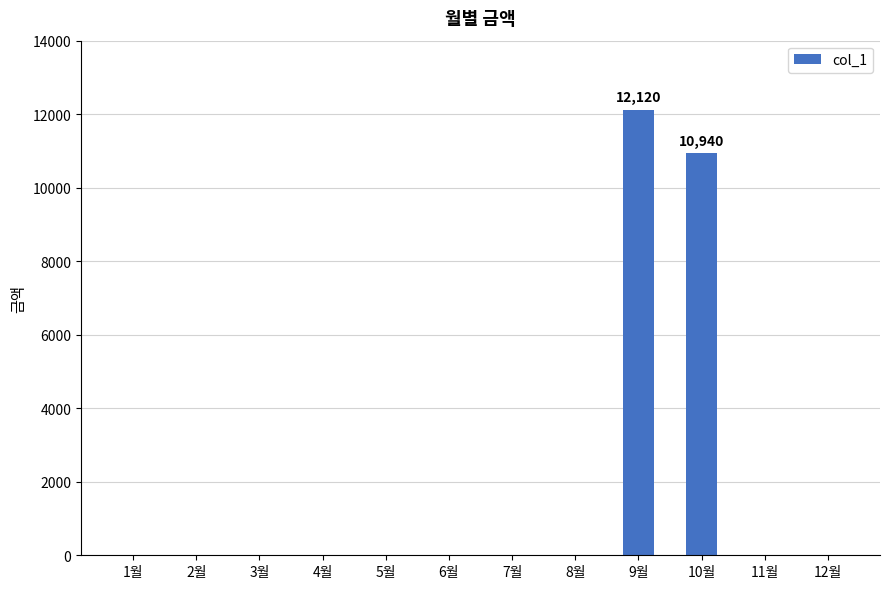

Is it true that the value at 1월 is 7377?

False